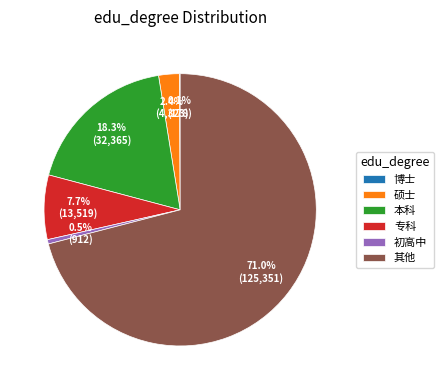

Which category accounts for the majority?

其他